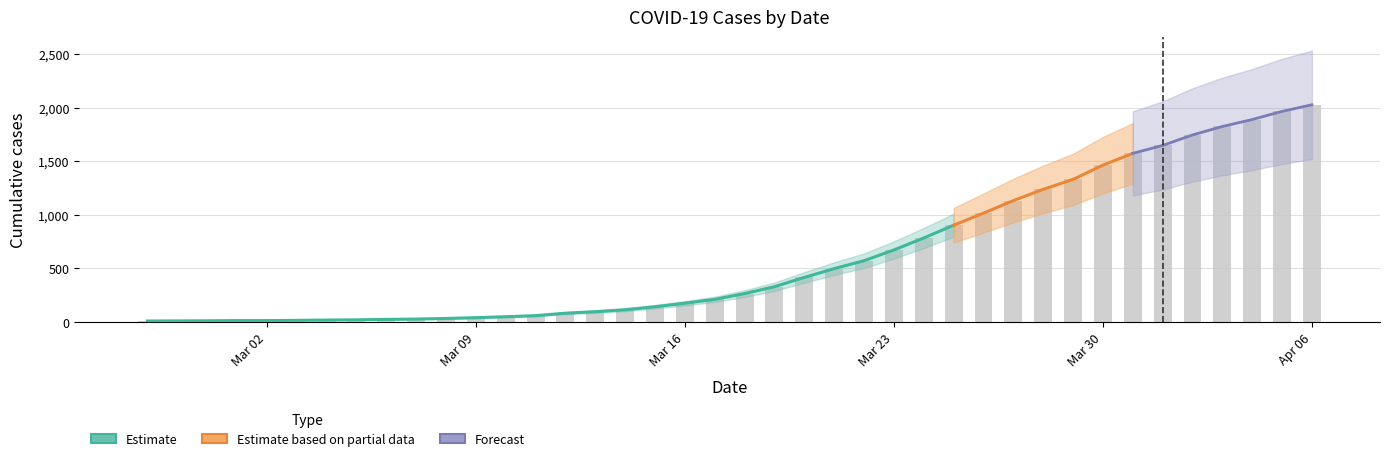

How many bars are there in total?

40